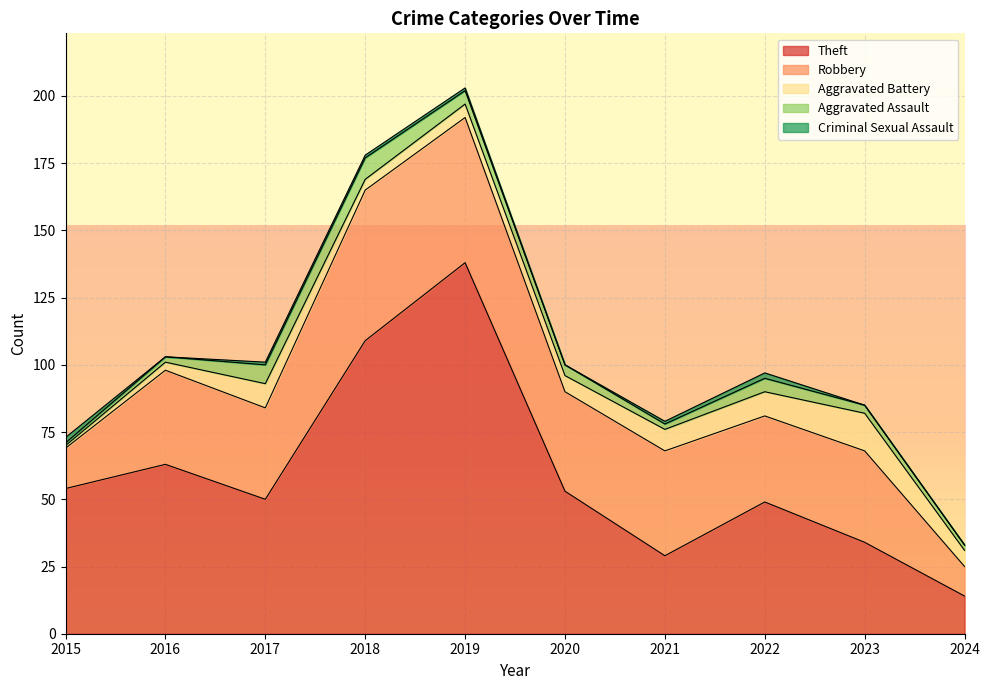

List the series in order of their peak value, highest first.

Theft, Robbery, Aggravated Battery, Aggravated Assault, Criminal Sexual Assault